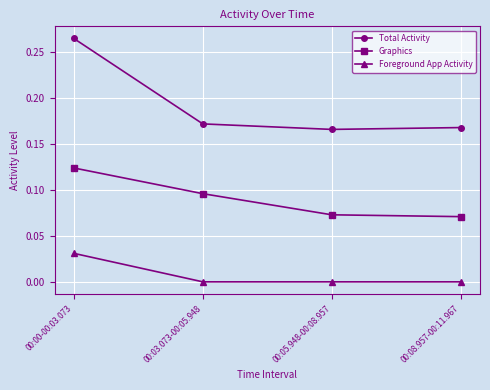

The value of Foreground App Activity at 00:00-00:03.073 is 0.0. True or false?

True